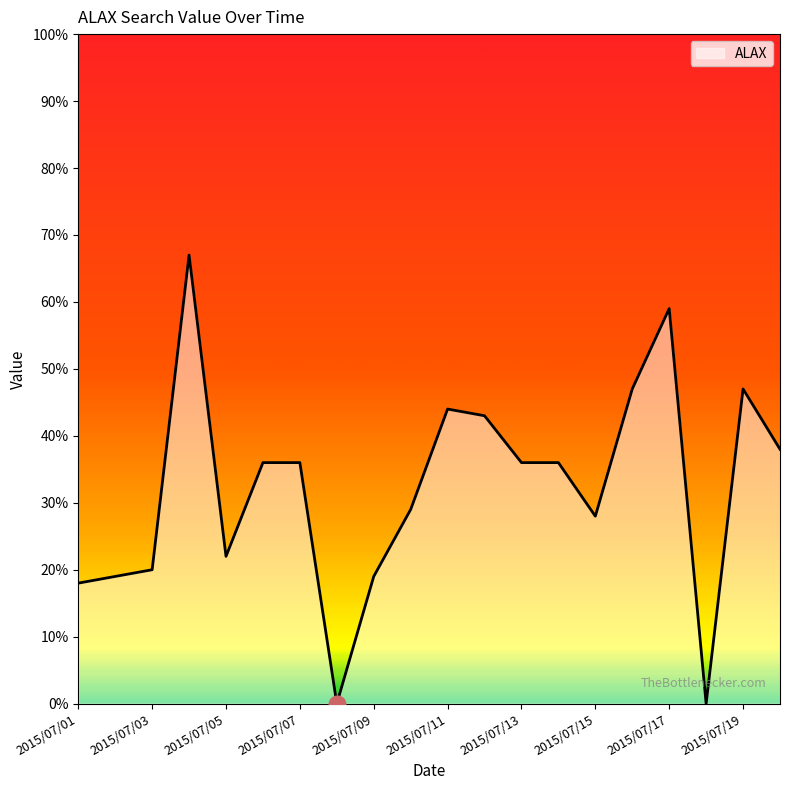

What is the average value?

32